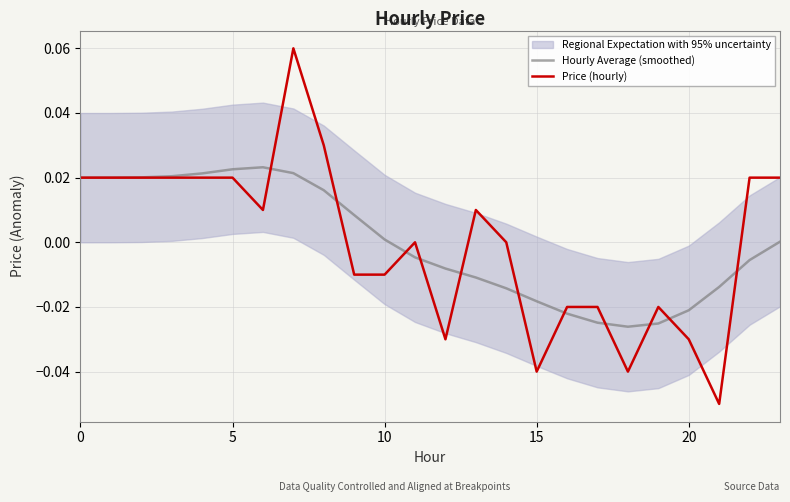

Is this an area chart (filled region under the line)?

No